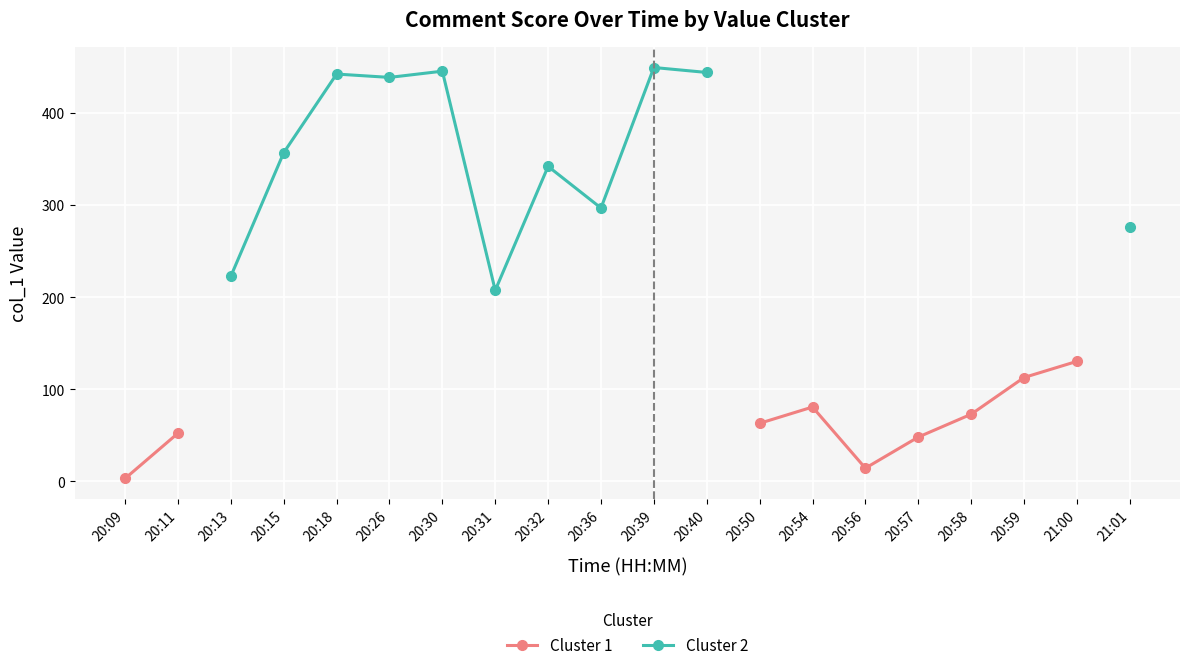

What is the label of the 12th point from the left?

20:40